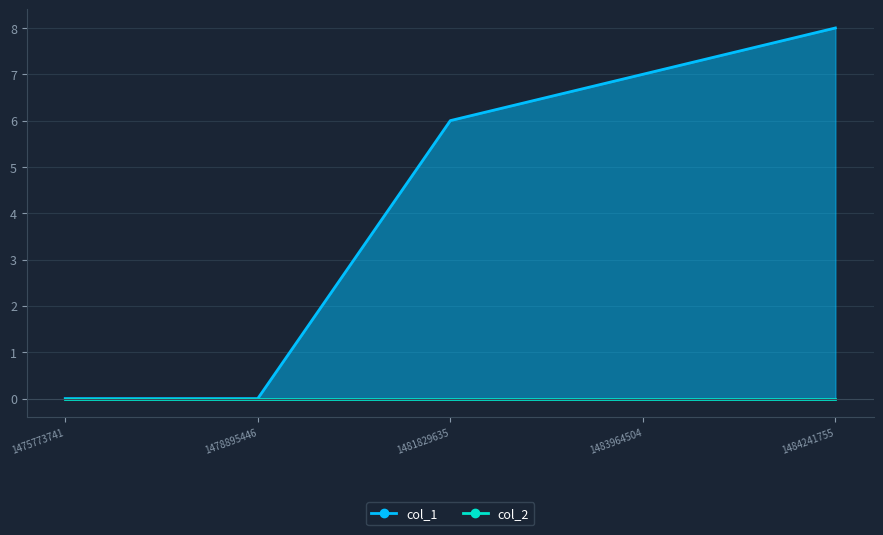

The chart shows a value of 6 at 1475773741. True or false?

False